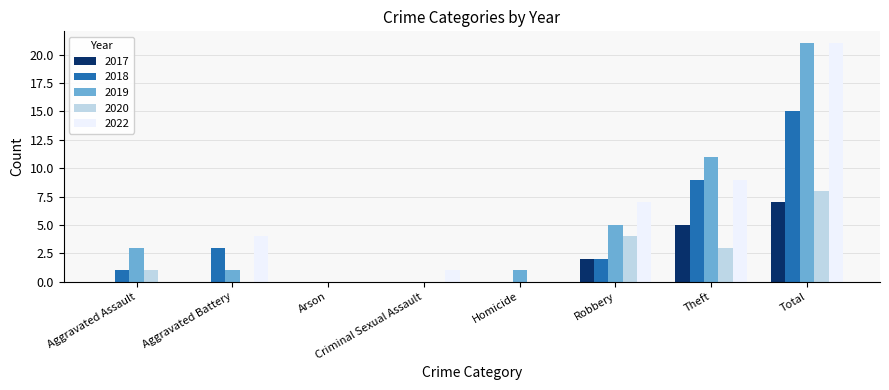

What is the maximum value shown in the chart?

21